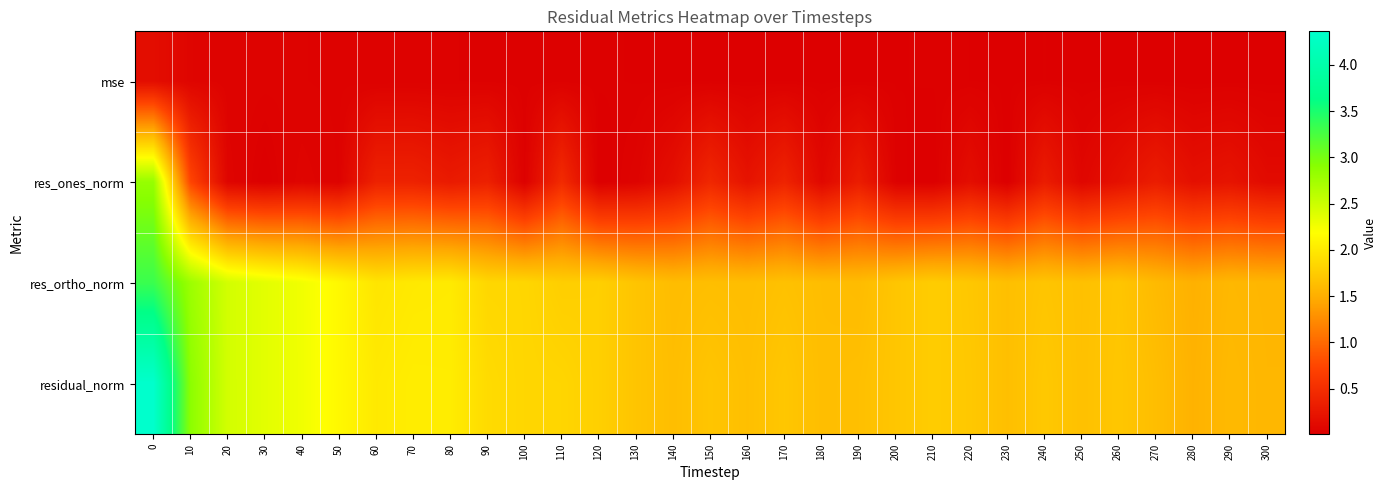

List the series in order of their peak value, lowest first.

mse, res_ones_norm, res_ortho_norm, residual_norm